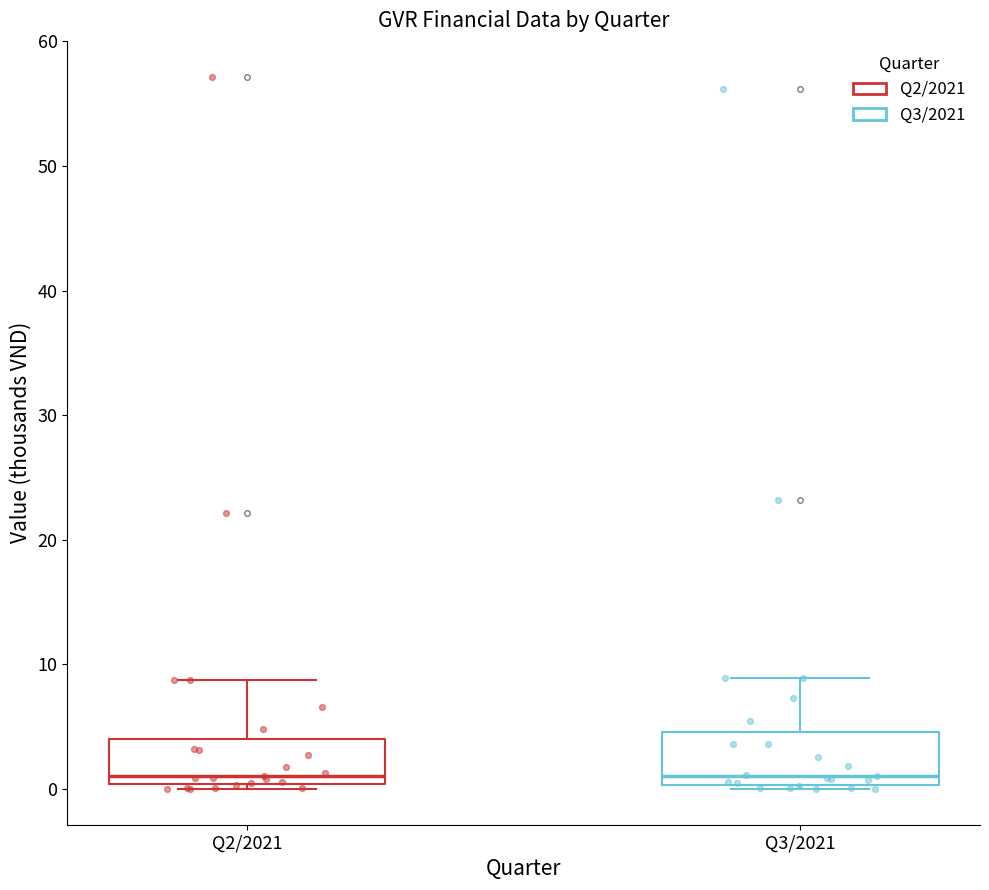

Reading left to right, read every box against the y-axis: the position of its median line, the range the box covers, and the ends of its whiskers. The values are not printed on the chart, so give them approximately, as read against the axis.

Q2/2021: median 1, box 0 to 4, whiskers 0 (just below the box's lower edge) to 9
Q3/2021: median 1, box 0 to 5, whiskers 0 (just below the box's lower edge) to 9